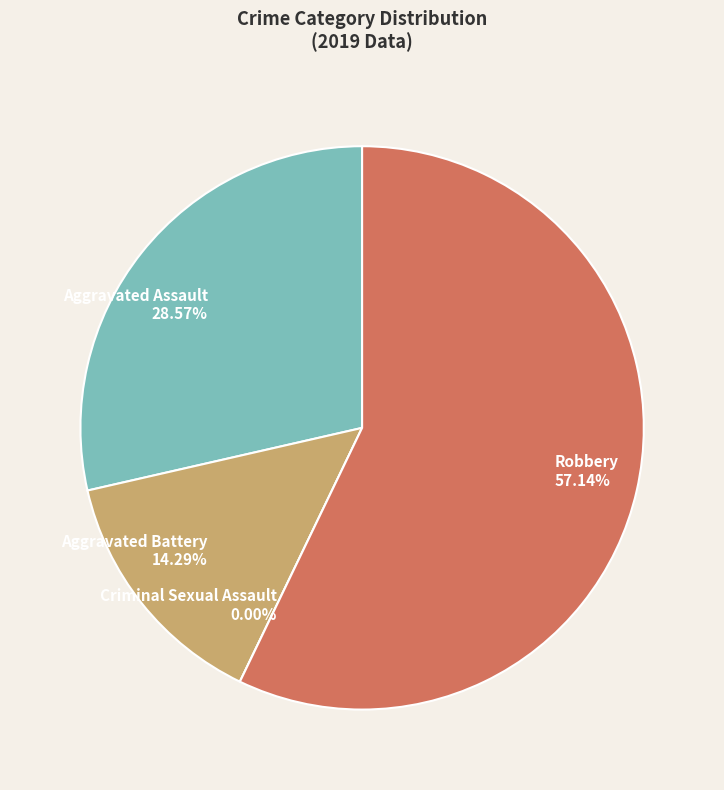

To the nearest percent, what portion does Aggravated Assault represent?

29%